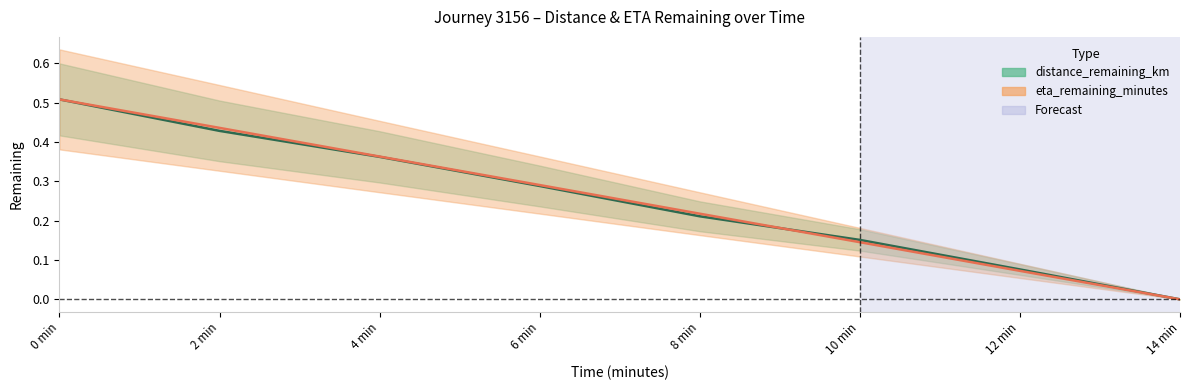

True or false: distance_remaining_km has more than 1 points higher than both neighbors.

False